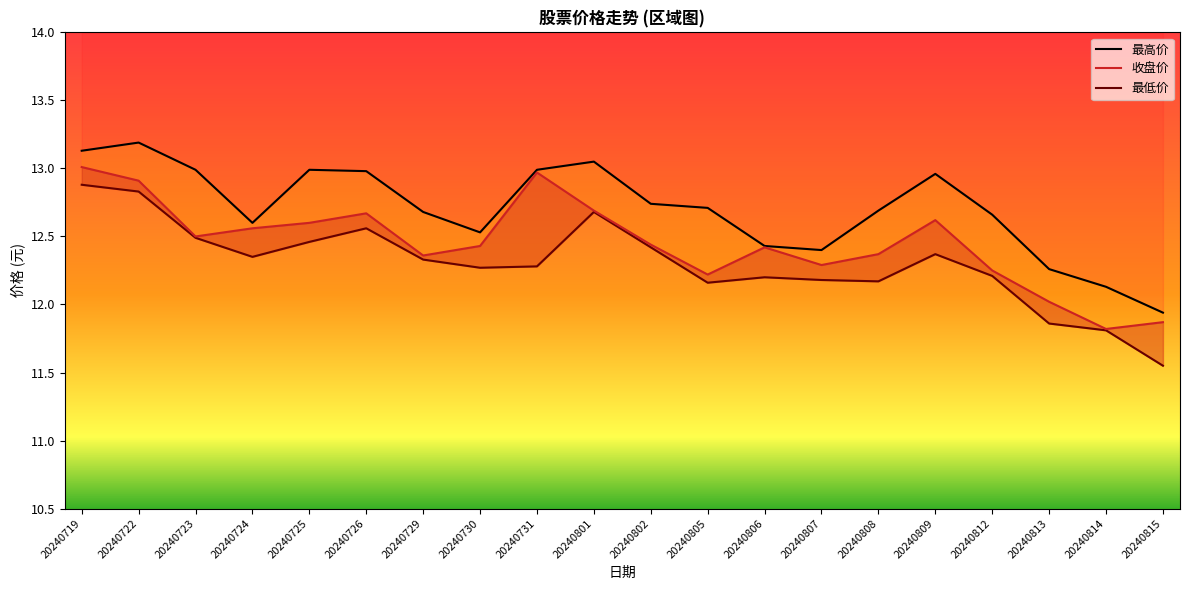

Between 20240812 and 20240730, which is larger?

20240730